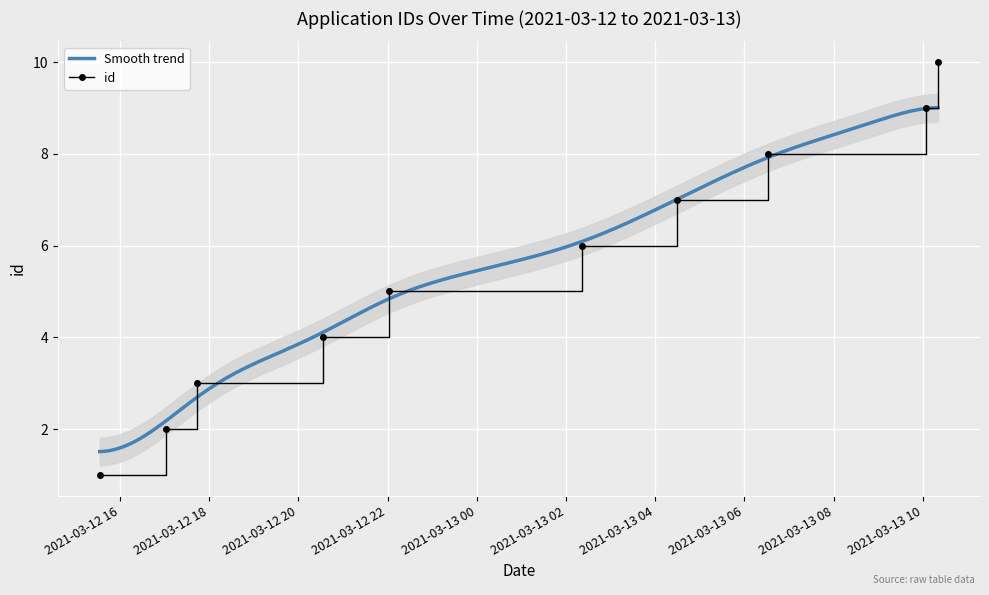

Is it true that the value at 2021-03-13T10:20:27 is 10?

True